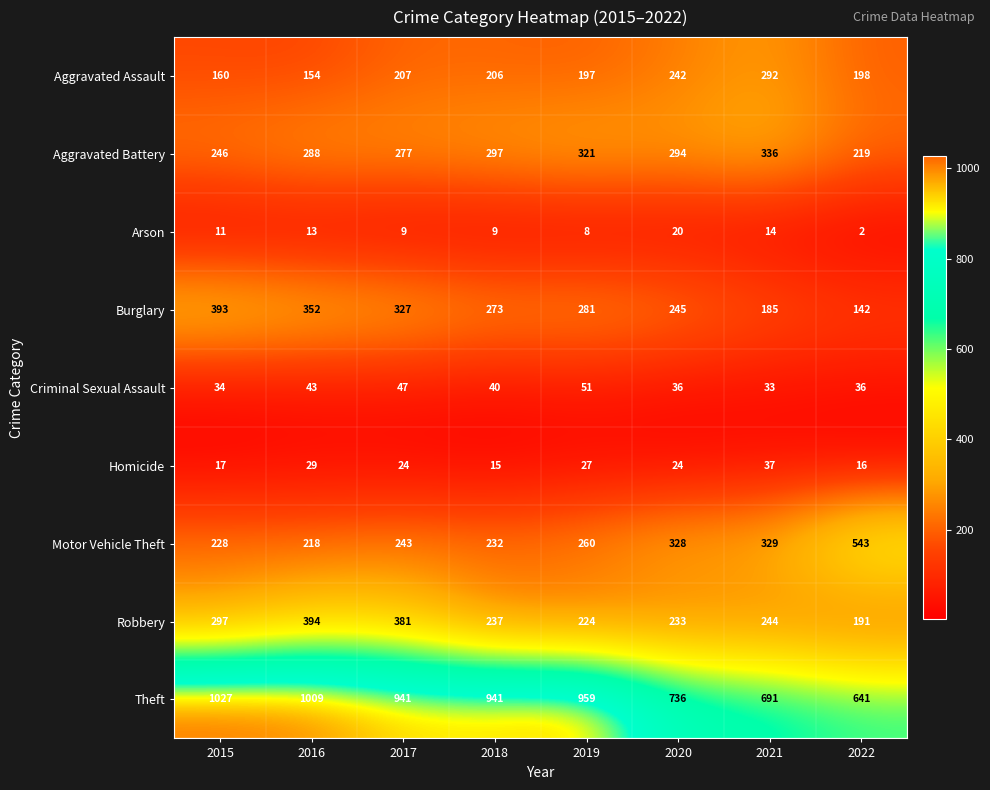

Which series has the largest range (max minus min)?

Theft